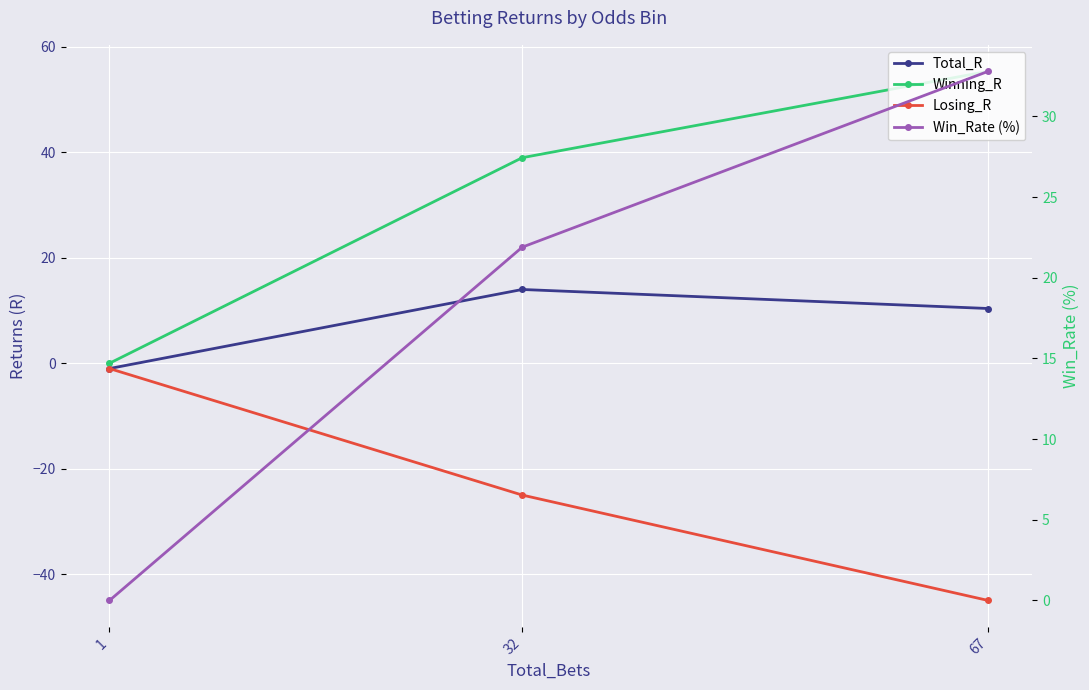

What is the value of the Total_R point at the 1st from the left?

10.4